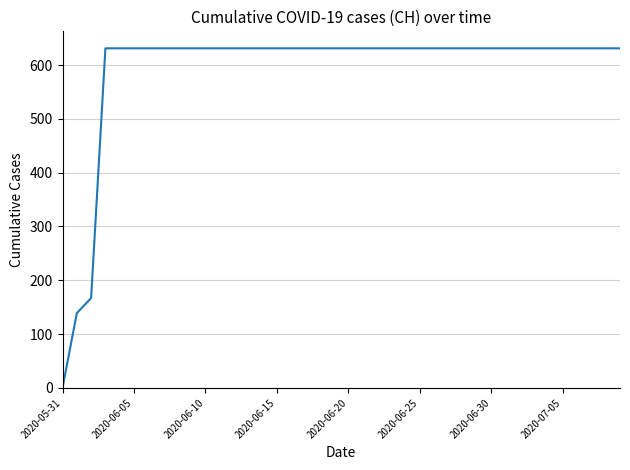

What is the average value?

591